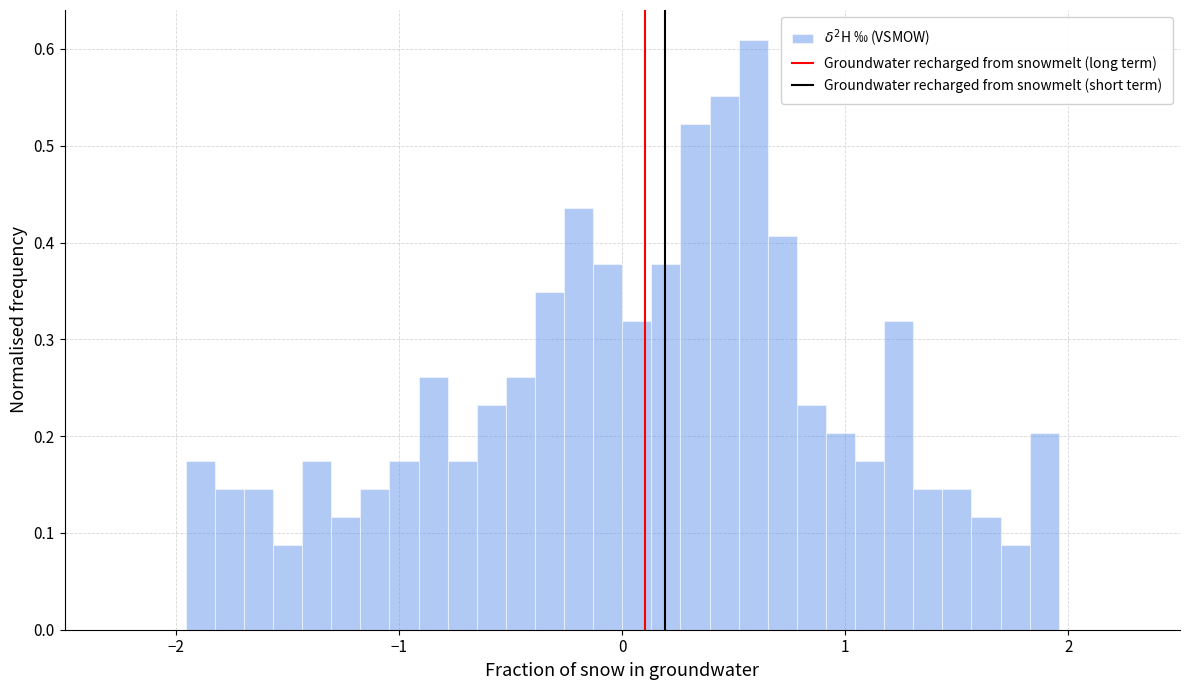

Around what value on the x-axis is the tallest bar? Give the approximate position of its centre, as read against the axis.

0.6